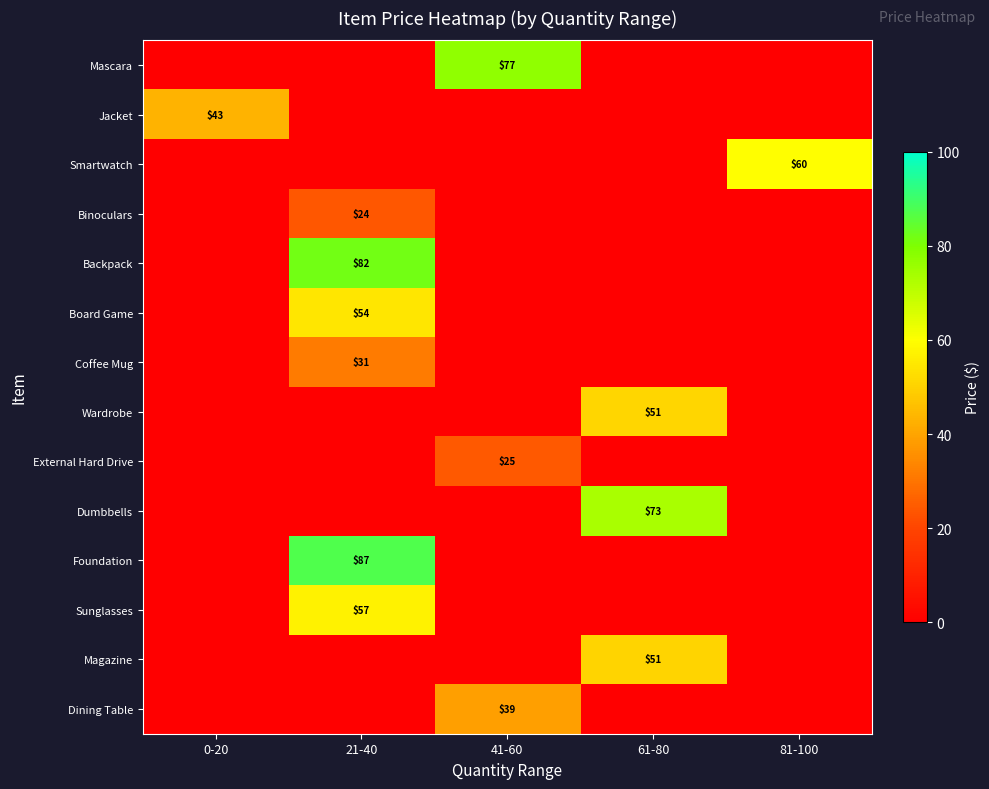

The value of Jacket at 0-20 is 57. True or false?

False